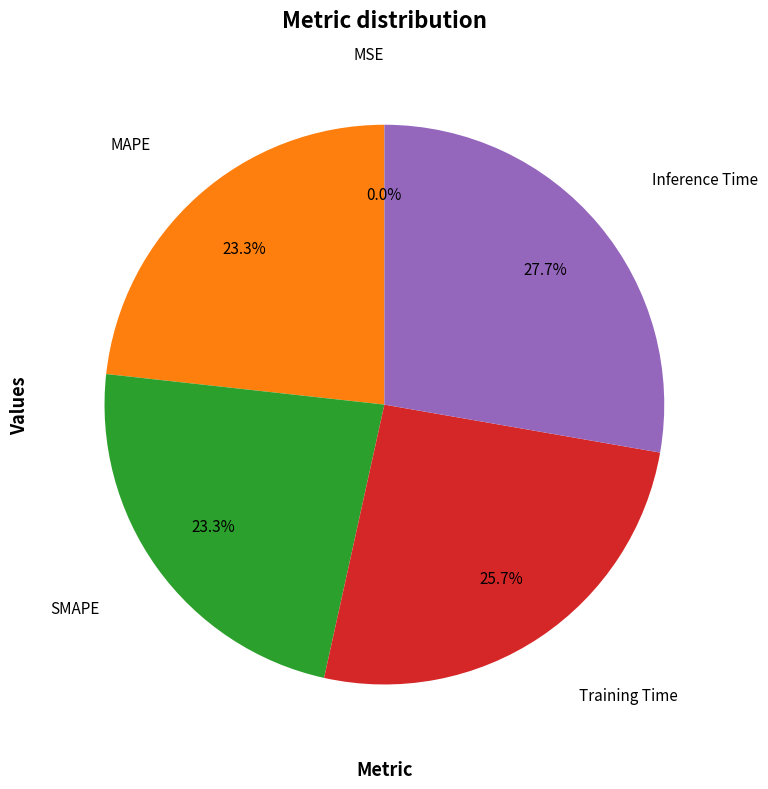

Is there any slice that represents more than half of the pie?

No